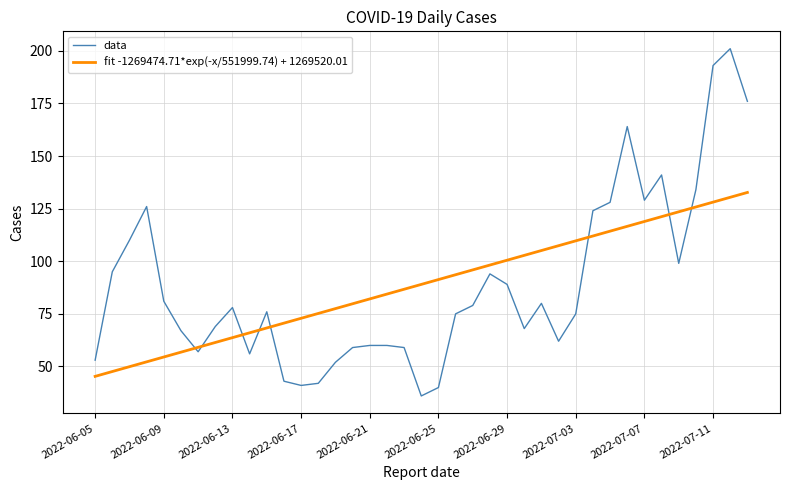

After their last crossing, which series has the higher values: data or fit -1269474.71*exp(-x/551999.74) + 1269520.01?

data